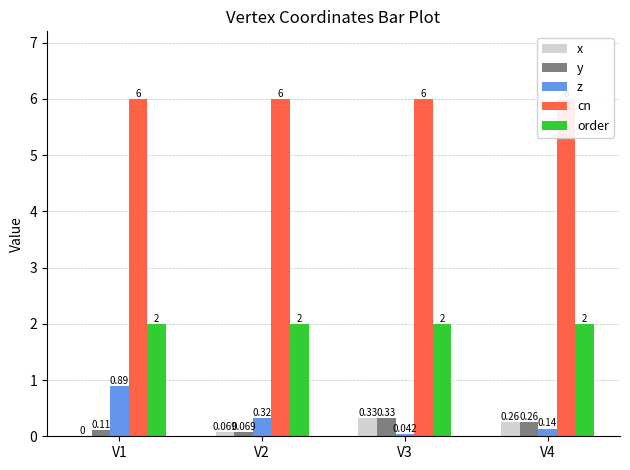

How many y values are between 0 and 1?

4